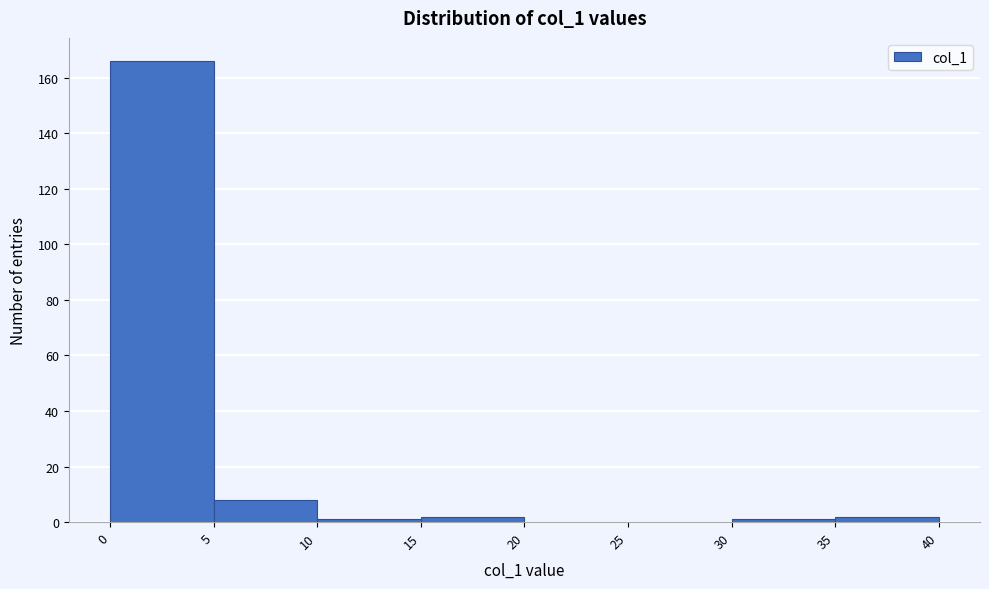

Reading left to right, transcribe this chart: for each bar, give the range it covers on the x-axis and its height. The values are not printed on the chart, so give them approximately, as read against the axis.

0 to 5: 166
5 to 10: 8
10 to 15: under 2
15 to 20: 2
20 to 25: 0
25 to 30: 0
30 to 35: under 2
35 to 40: 2